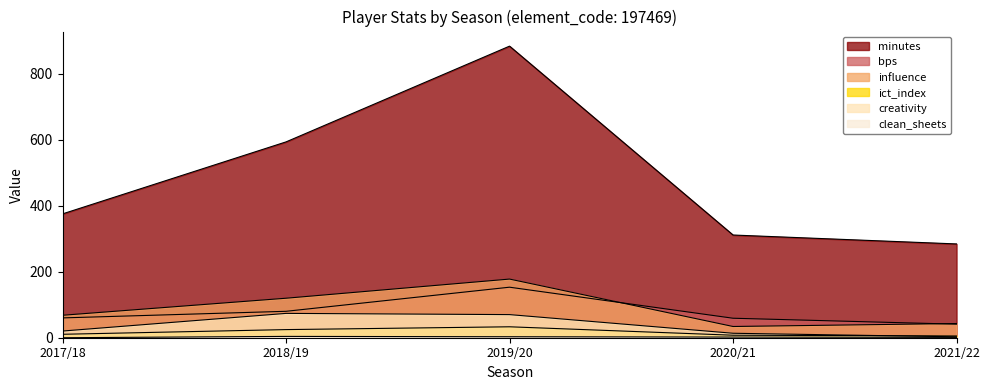

Rank the series by their maximum value, from highest to lowest.

minutes, influence, bps, creativity, ict_index, clean_sheets